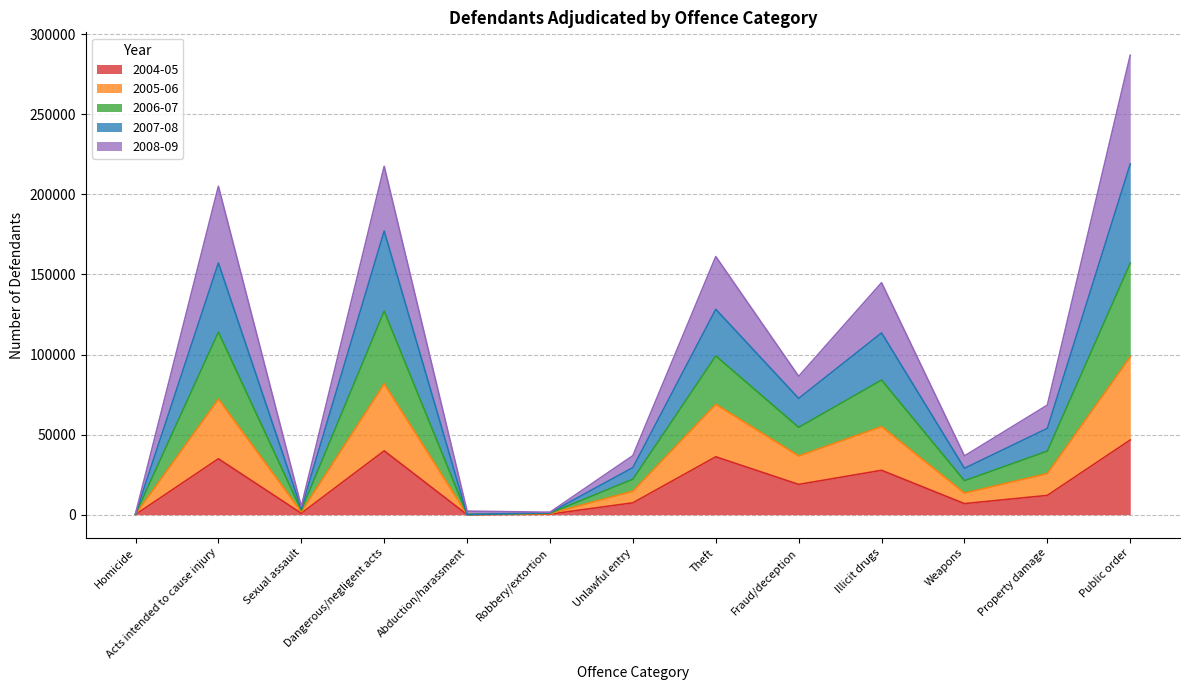

Rank the categories by 2006-07 value from lowest to highest.

Homicide, Robbery/extortion, Abduction/harassment, Sexual assault, Weapons, Unlawful entry, Property damage, Fraud/deception, Illicit drugs, Theft, Acts intended to cause injury, Dangerous/negligent acts, Public order